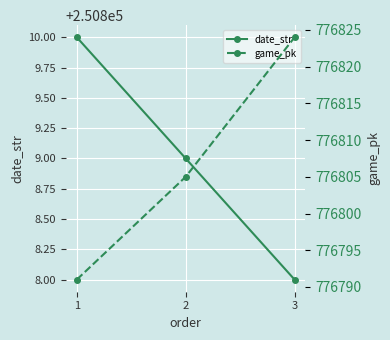

How many data points does each series have?

3